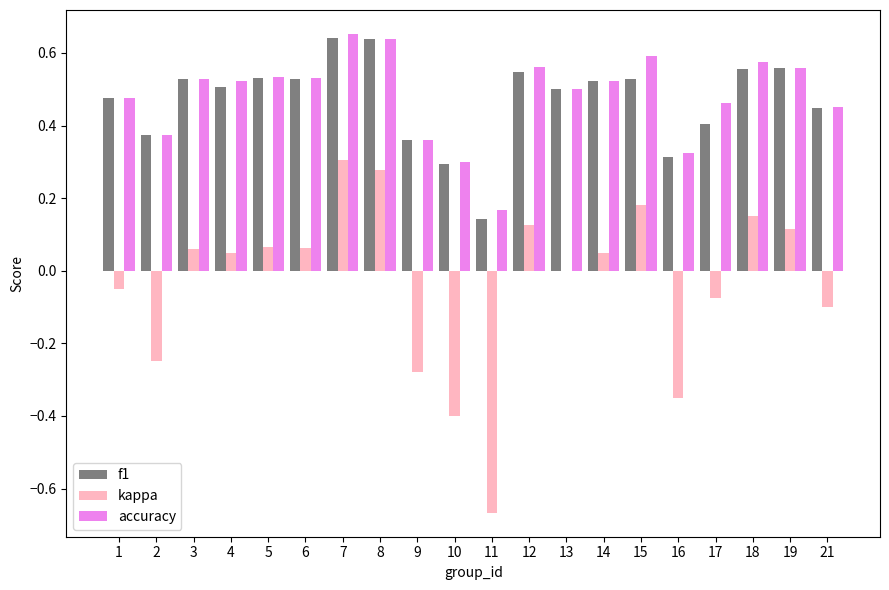

Is it true that accuracy equals 0.3 at 16?

True